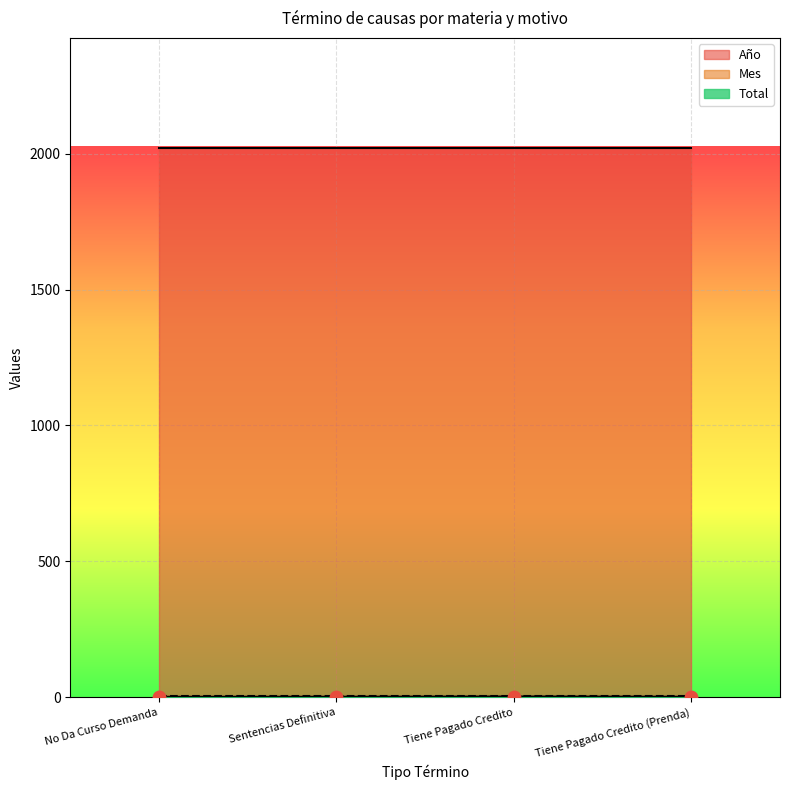

What is the total value across all series at Sentencias Definitiva?

2026